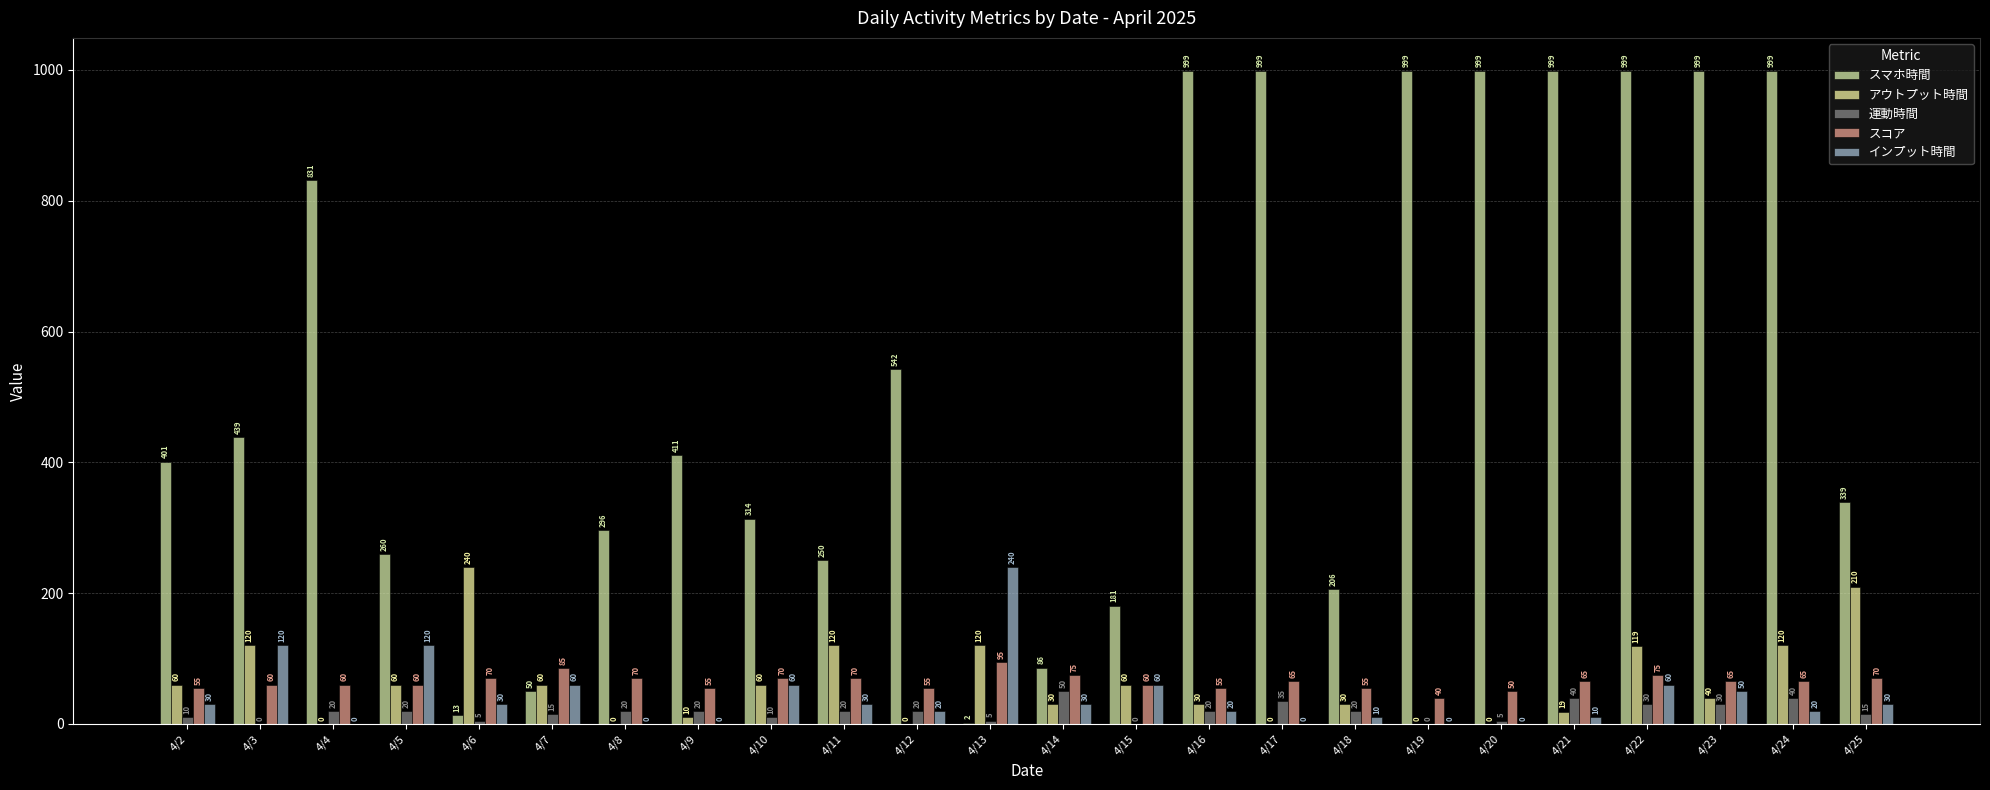

How many groups of bars are there?

24